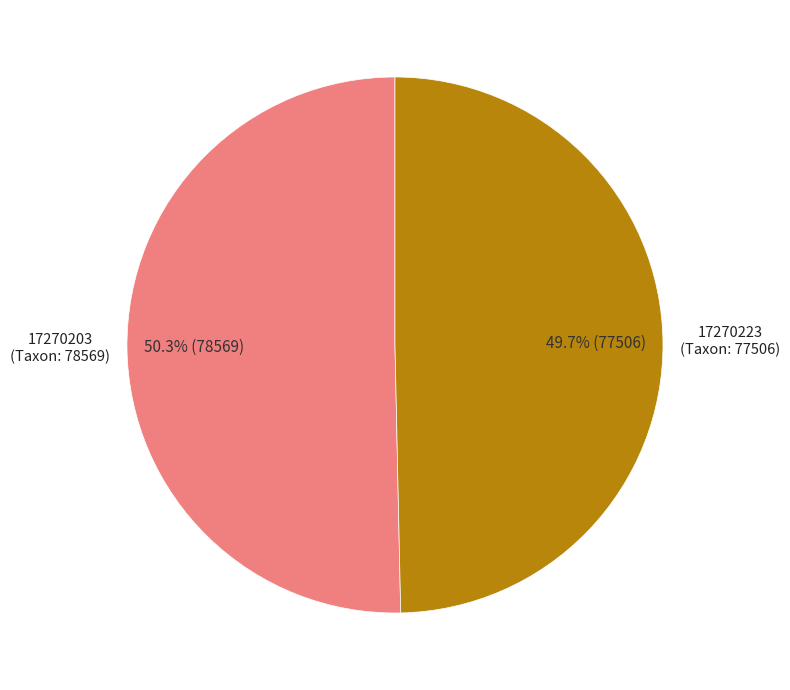

To the nearest percent, what is the combined percentage of 17270203 and 17270223?

100%